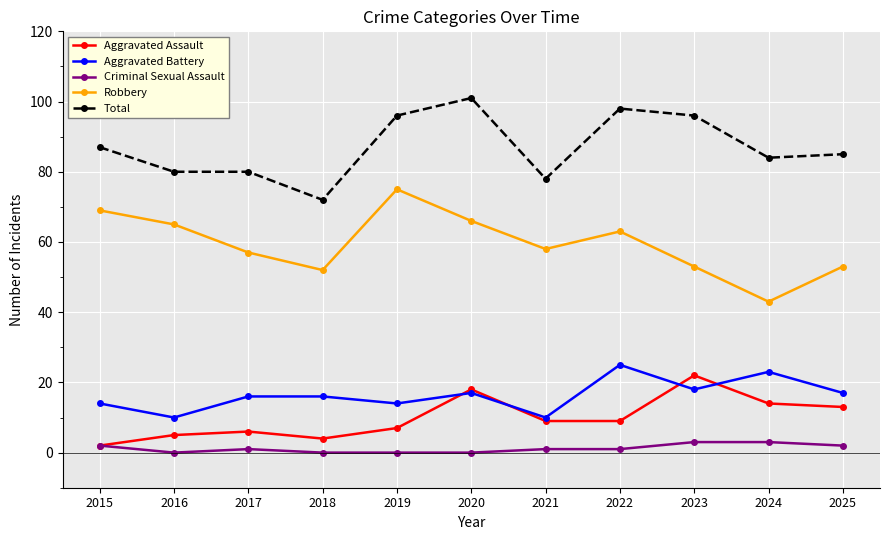

The Aggravated Battery series shows 14 at 2015. True or false?

True